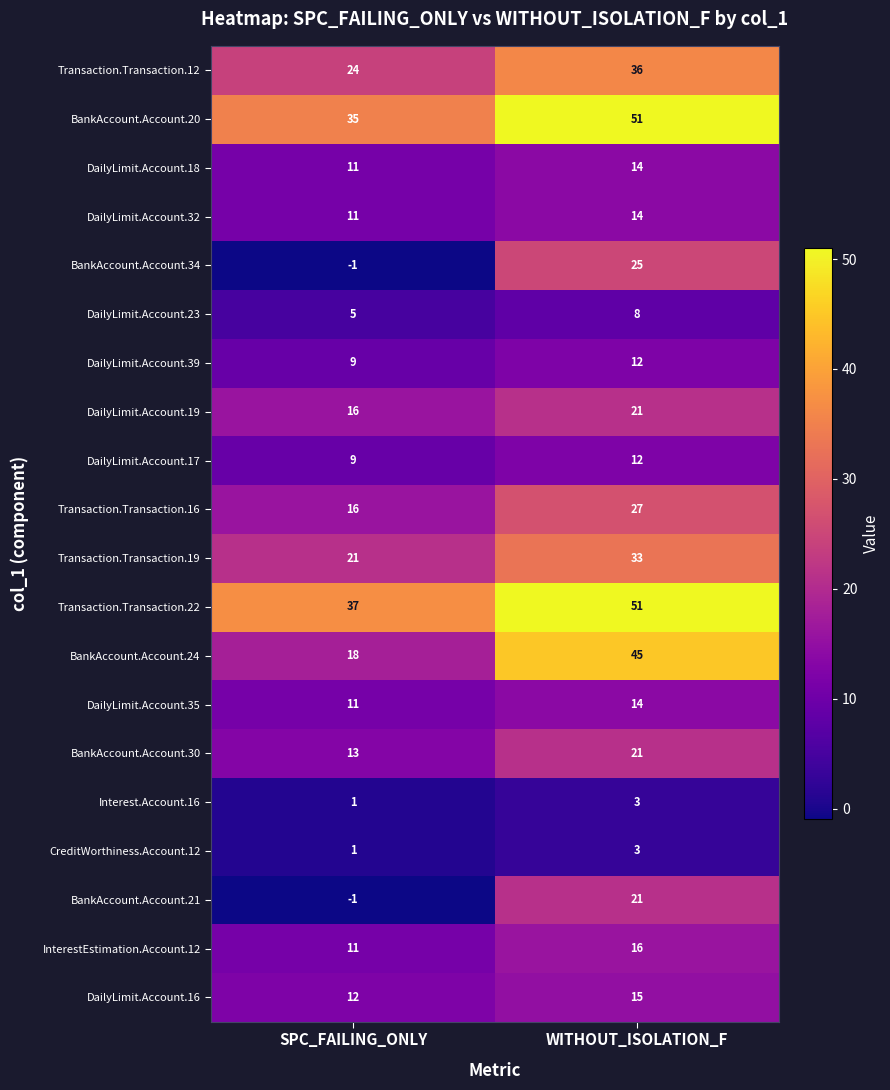

Rank the categories by CreditWorthiness.Account.12 value from highest to lowest.

WITHOUT_ISOLATION_F, SPC_FAILING_ONLY